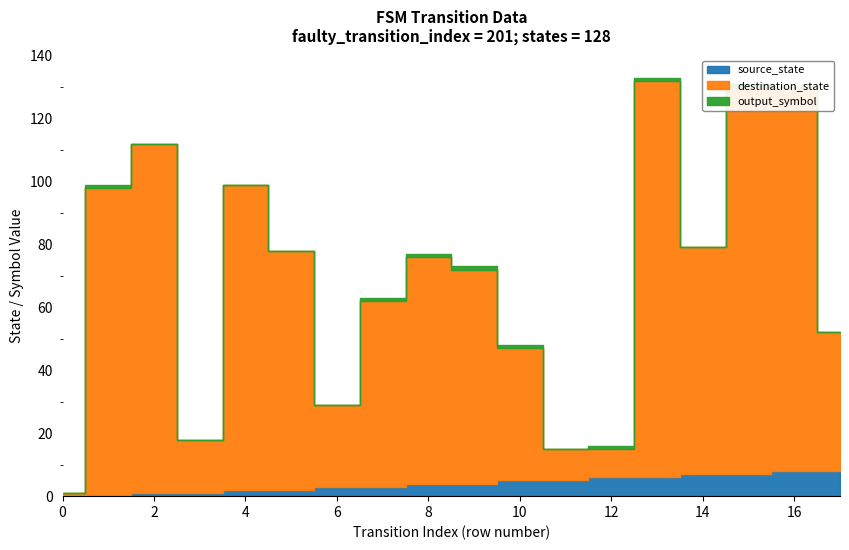

The source_state series shows 3 at 11. True or false?

False